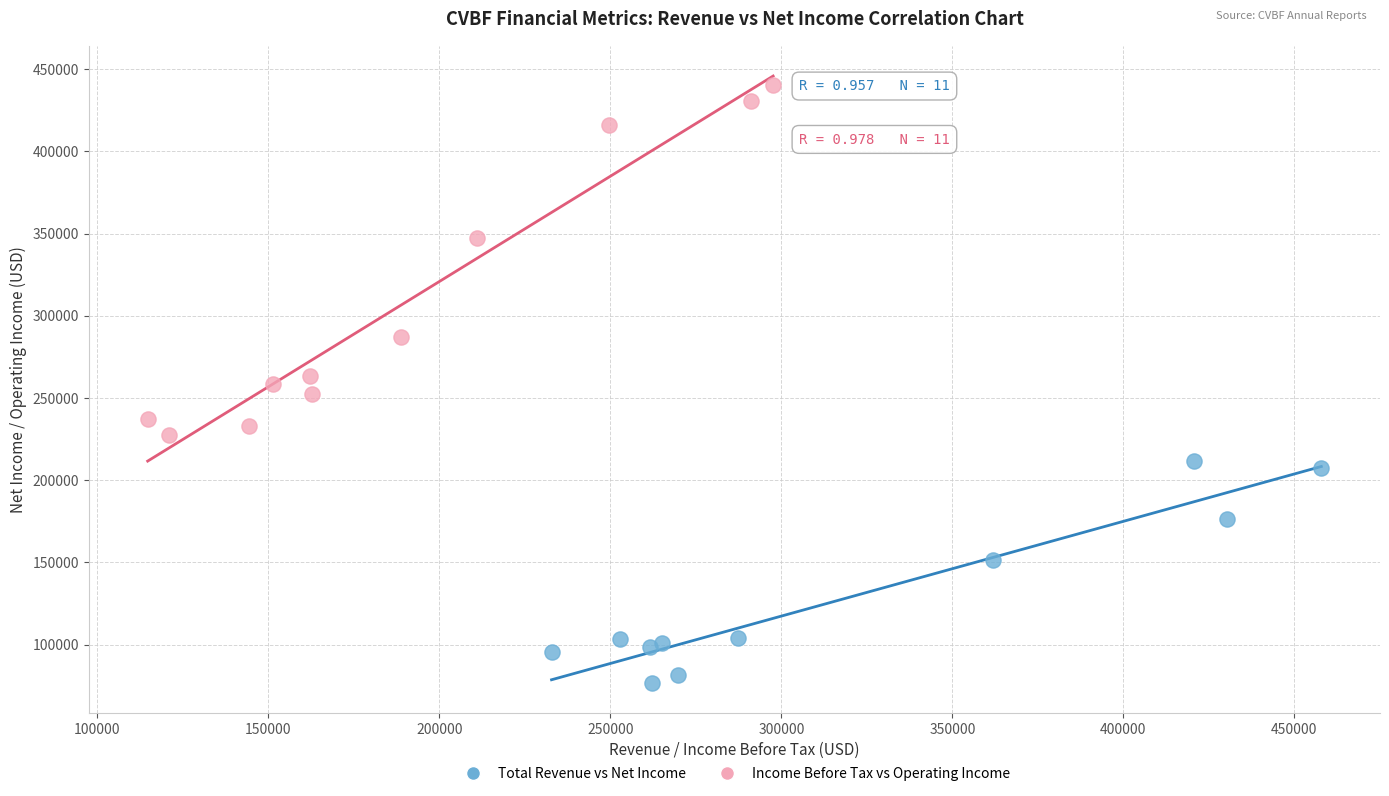

Which series has the largest Y range (max minus min)?

Income Before Tax vs Operating Income